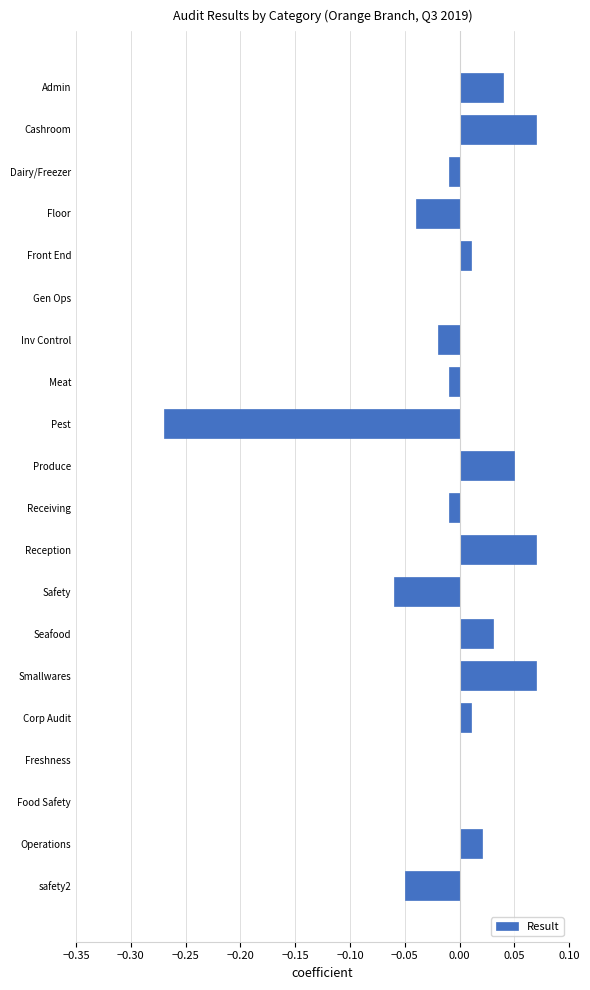

Which has a higher value, safety2 or Admin?

Admin